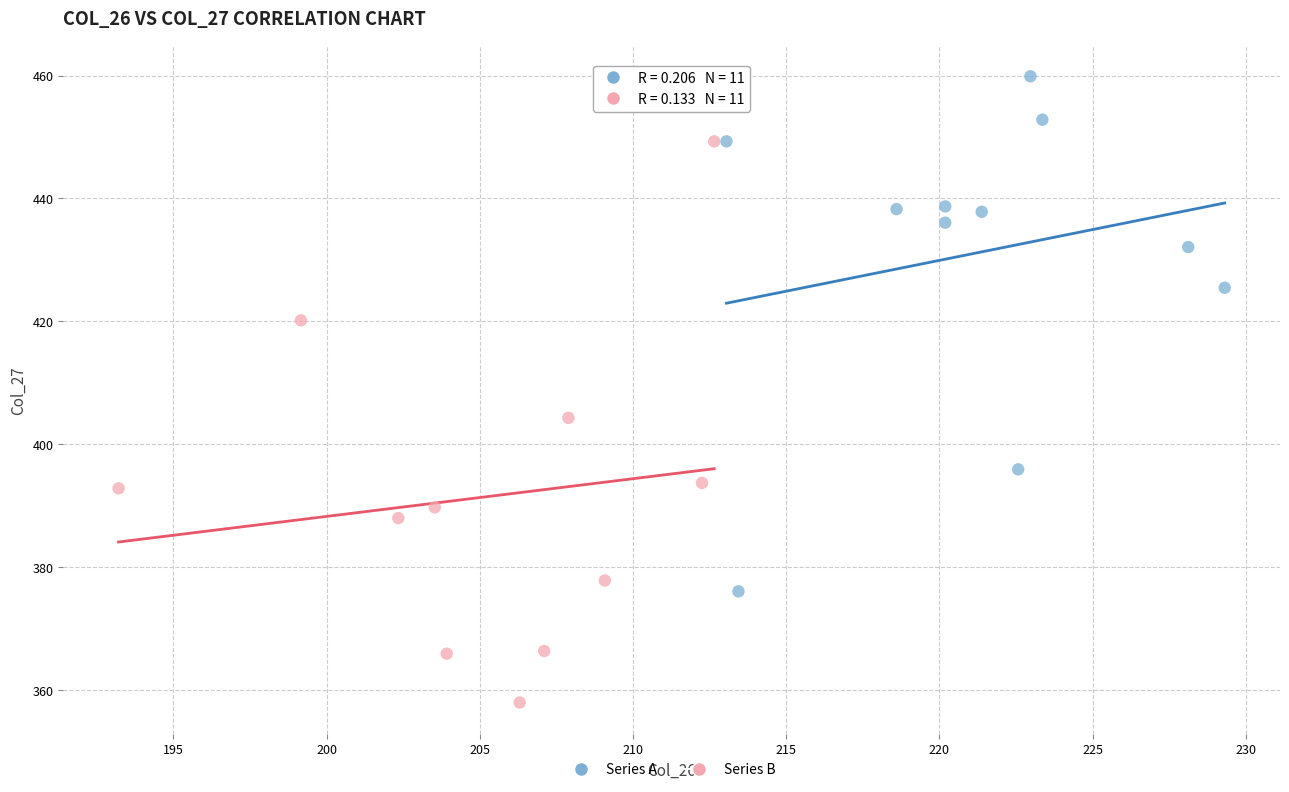

Which series contains the highest Y value?

Series A